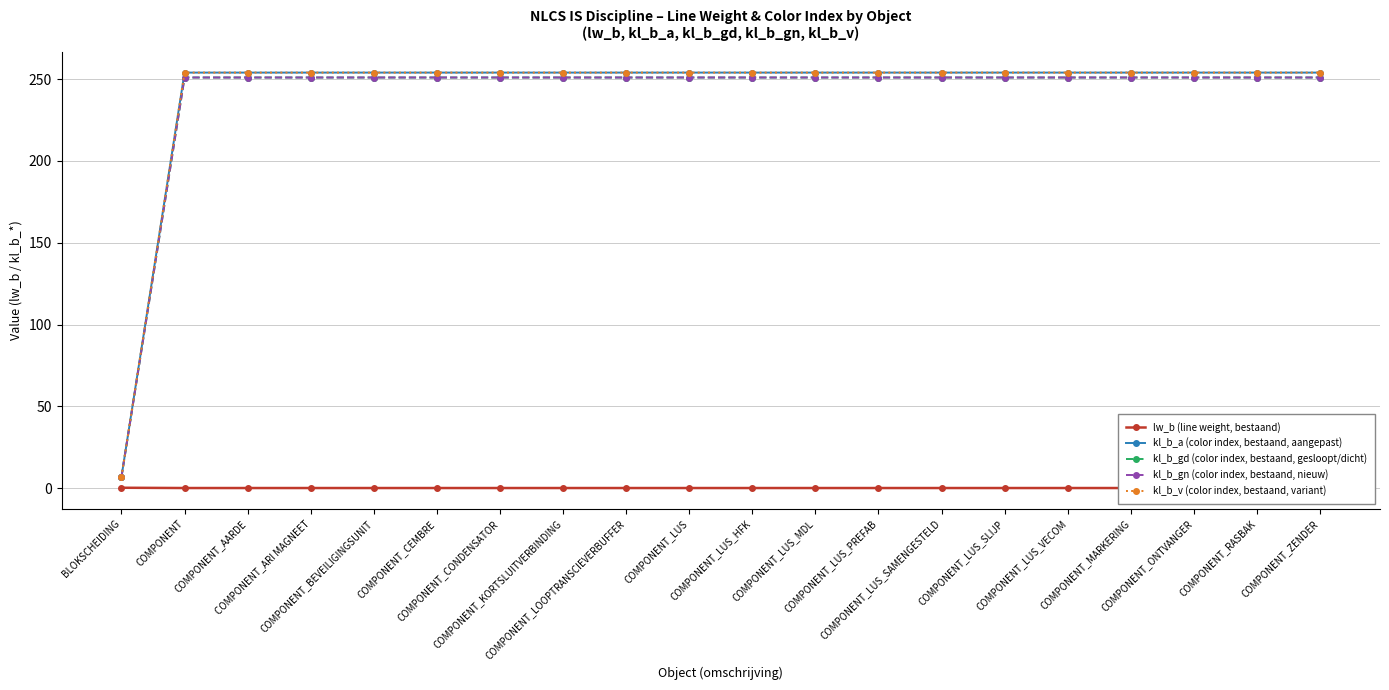

What value does the lw_b (line weight, bestaand) series have at COMPONENT_CEMBRE?

0.2